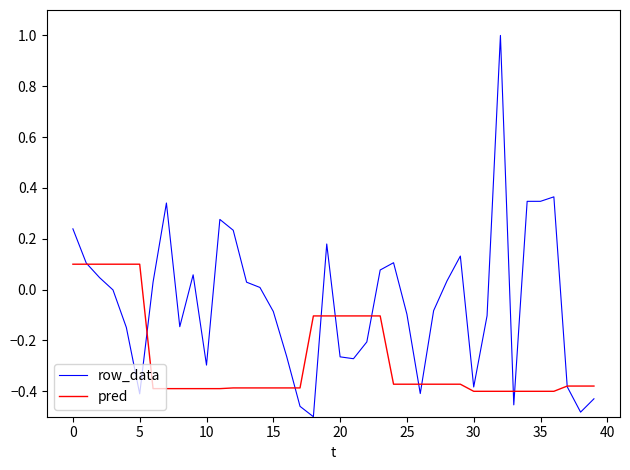

Which series has the widest spread of values?

row_data